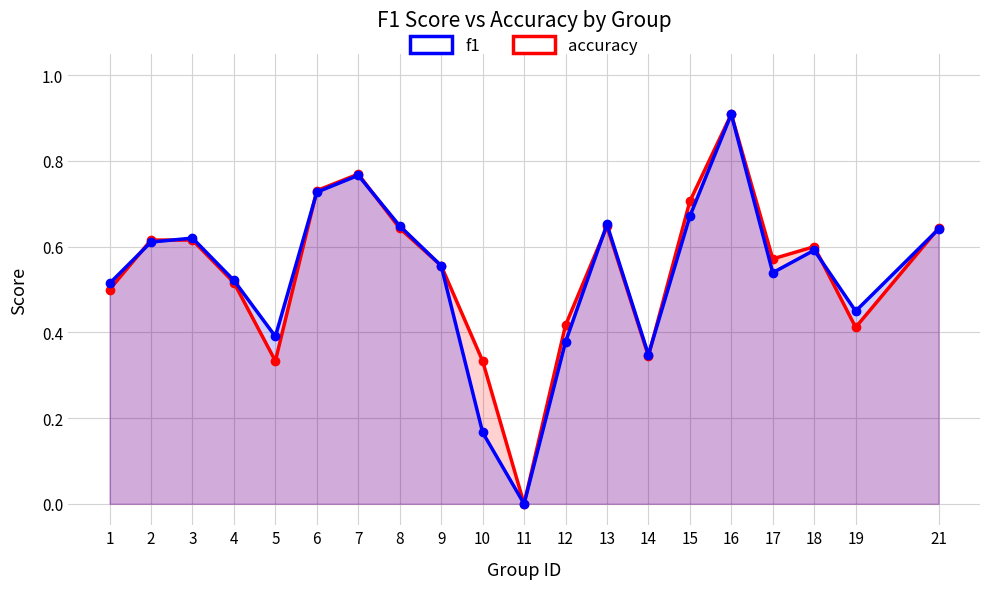

Count the f1 values in the range 0 to 1.

20